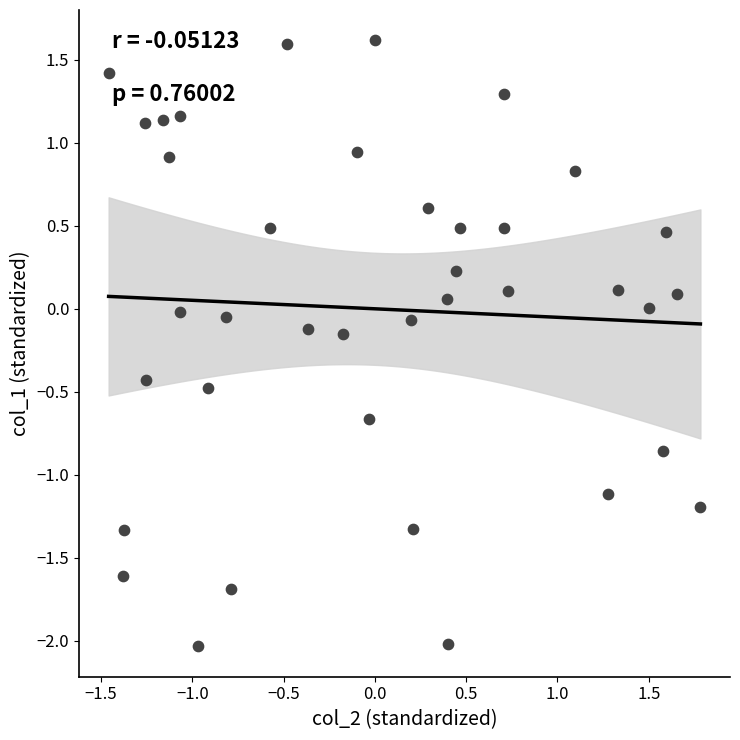

What is the range of X values (max minus min)?

3.2